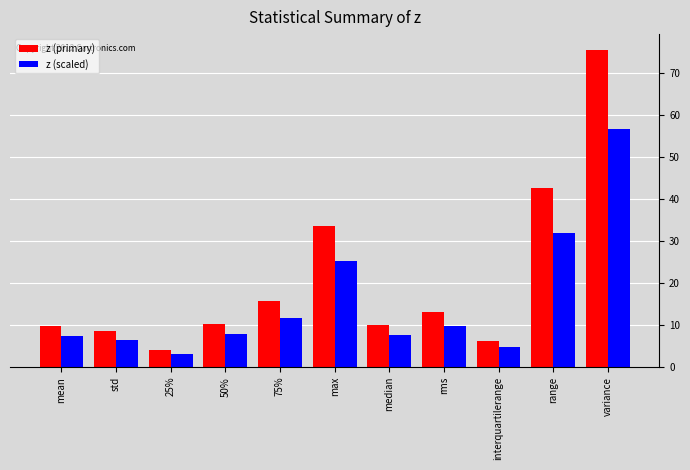

The z (scaled) series shows 6.5 at std. True or false?

True